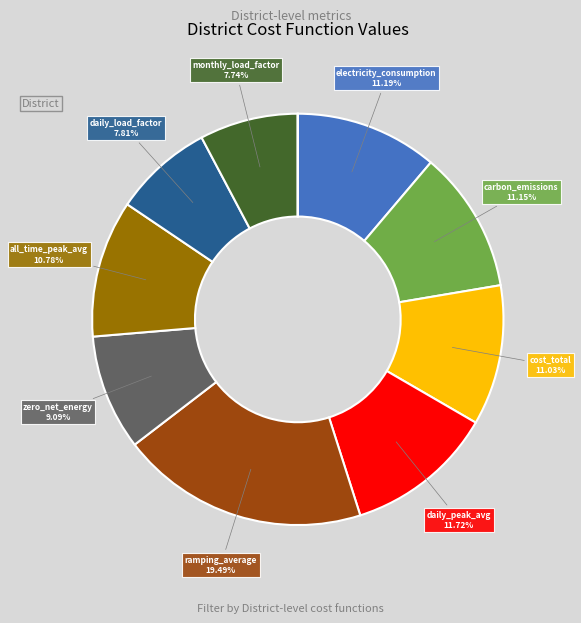

Is there any slice that represents more than half of the pie?

No